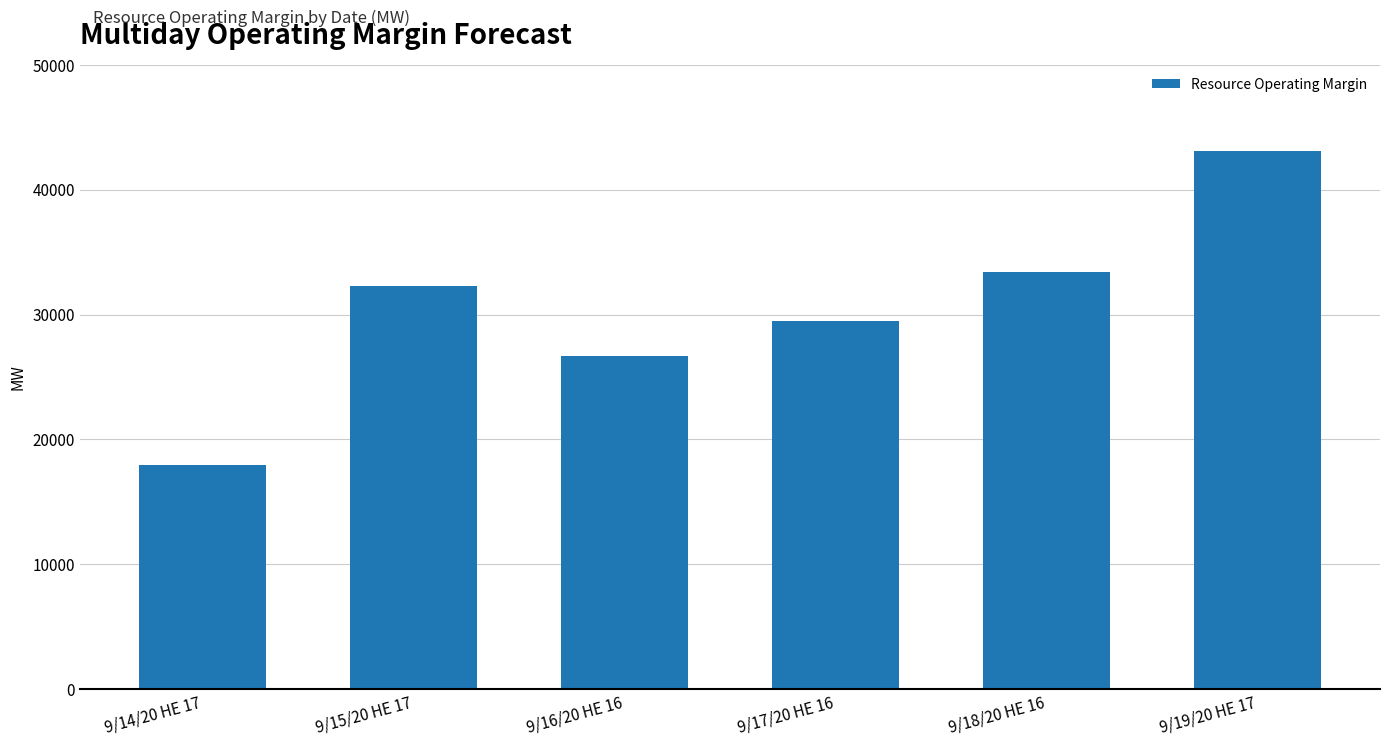

Which category has the lowest value across all series?

9/14/20 HE 17